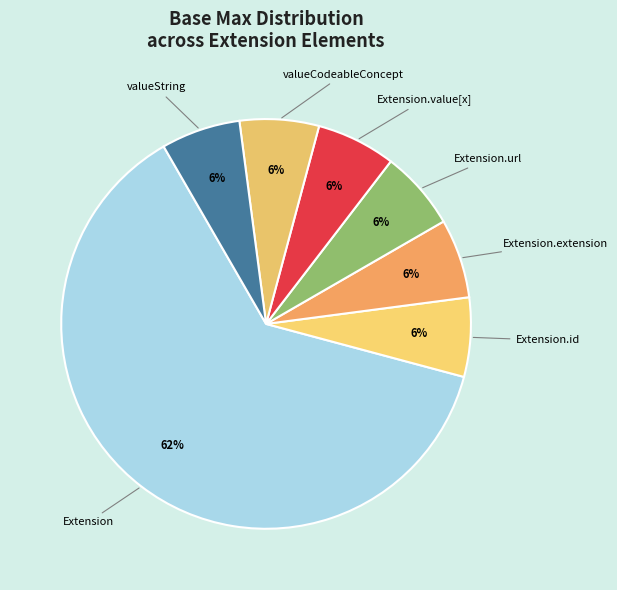

Is Extension.url the majority of the pie?

No